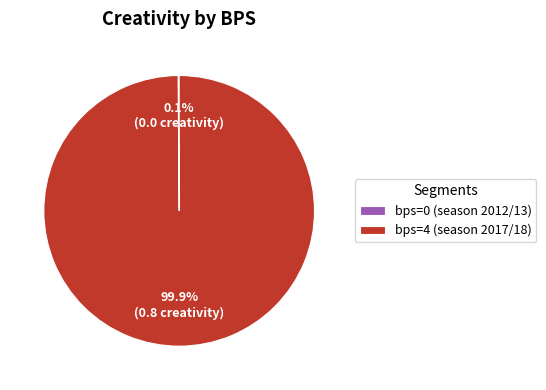

Which category has the biggest portion of the pie?

bps=4 (season 2017/18)